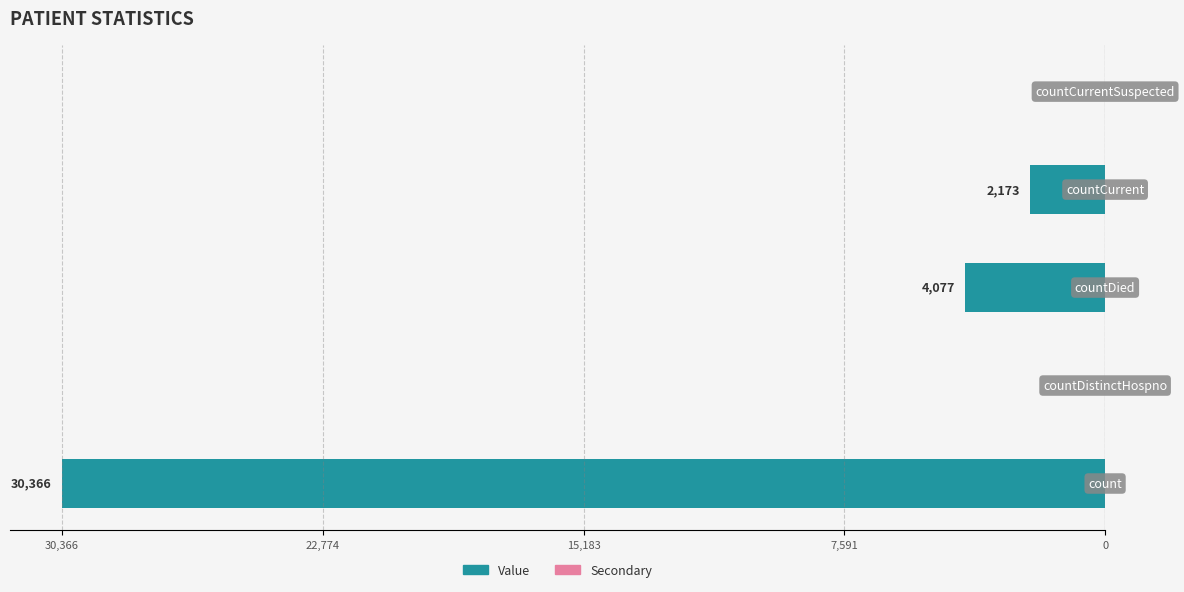

How many categories are shown in the chart?

5